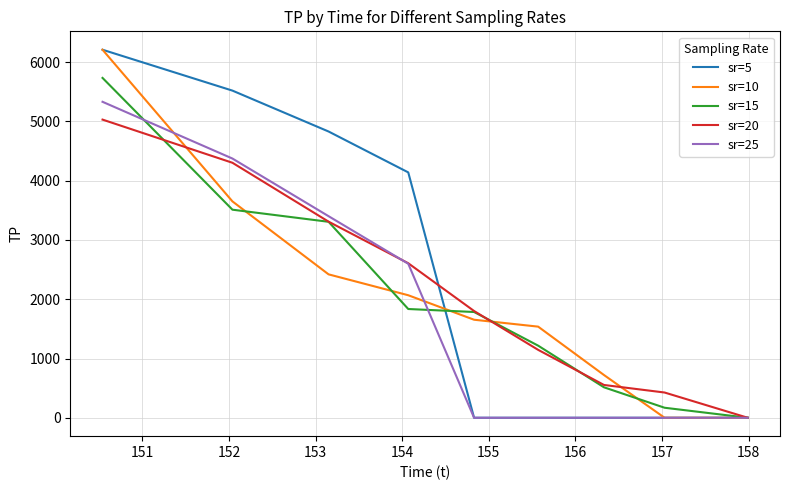

What is the greatest value displayed?

6211.0